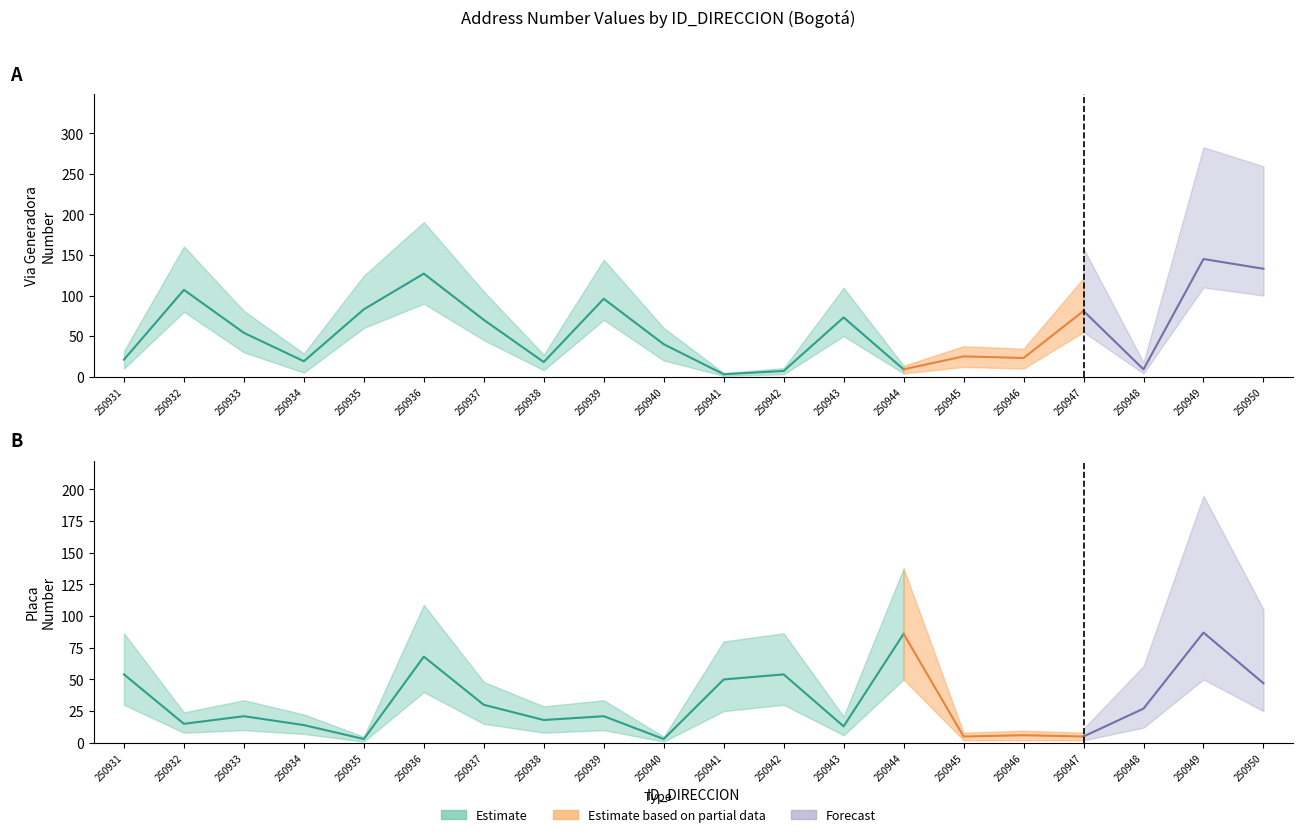

At which category is the sum across all series the highest?

250949